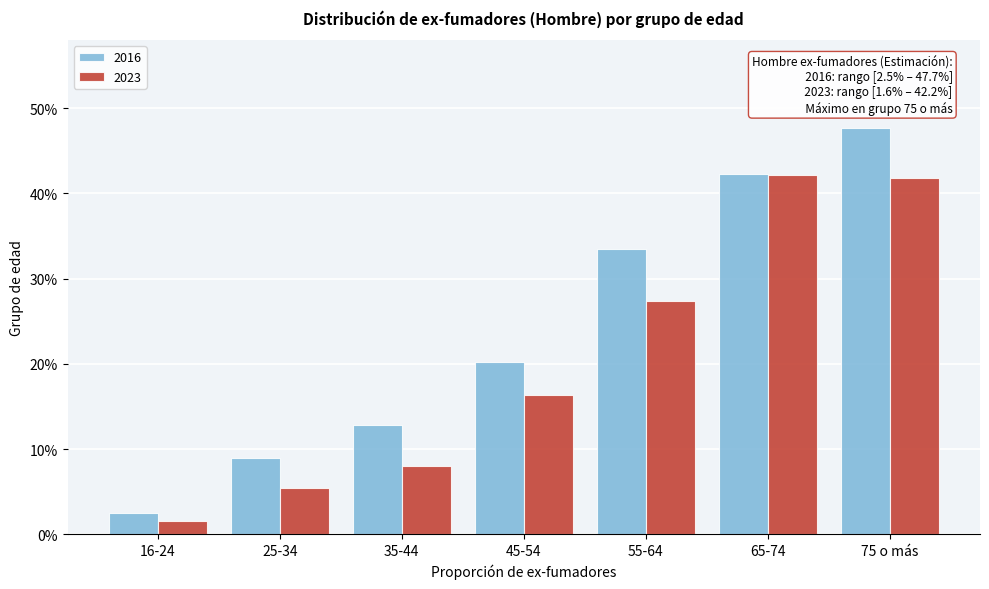

What are all the series names shown in the legend?

2016, 2023